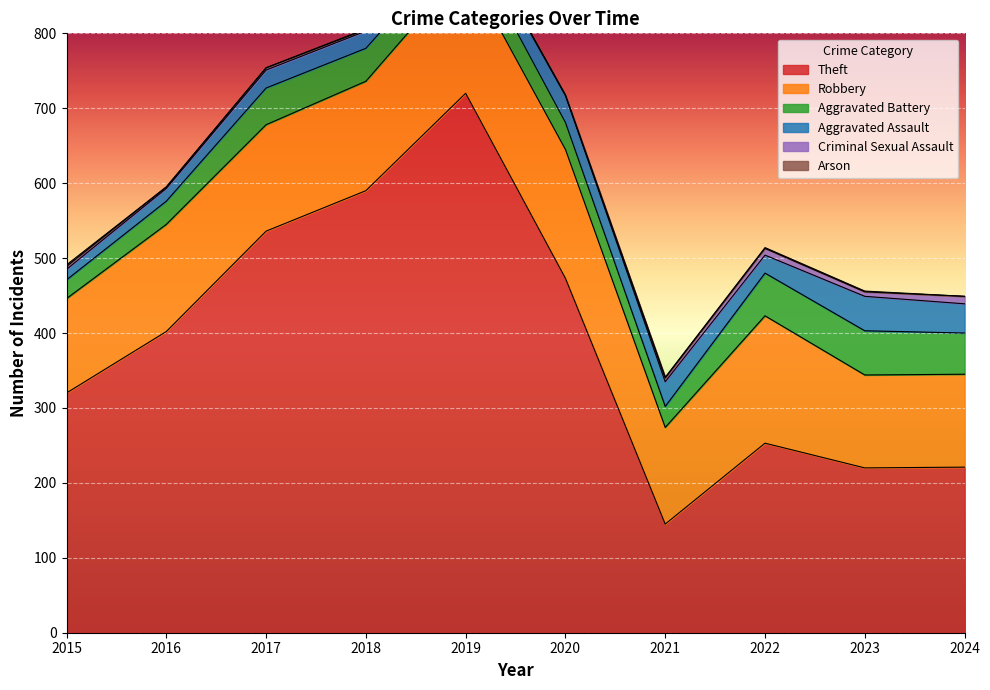

At 2022, list the series in order from smallest to largest.

Arson, Criminal Sexual Assault, Aggravated Assault, Aggravated Battery, Robbery, Theft